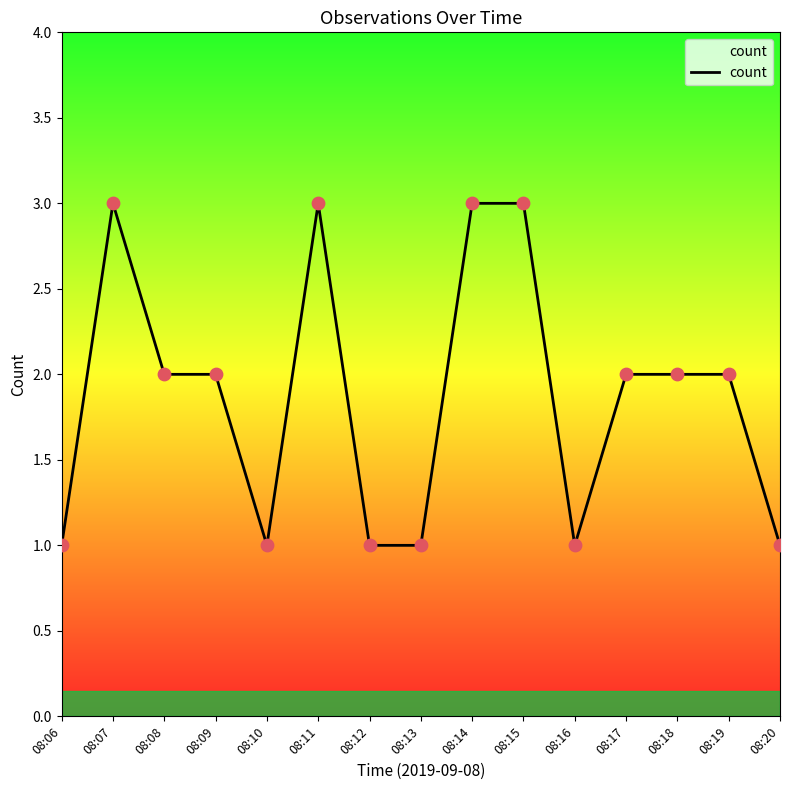

What is the change in value from 08:06 to 08:18?

+1